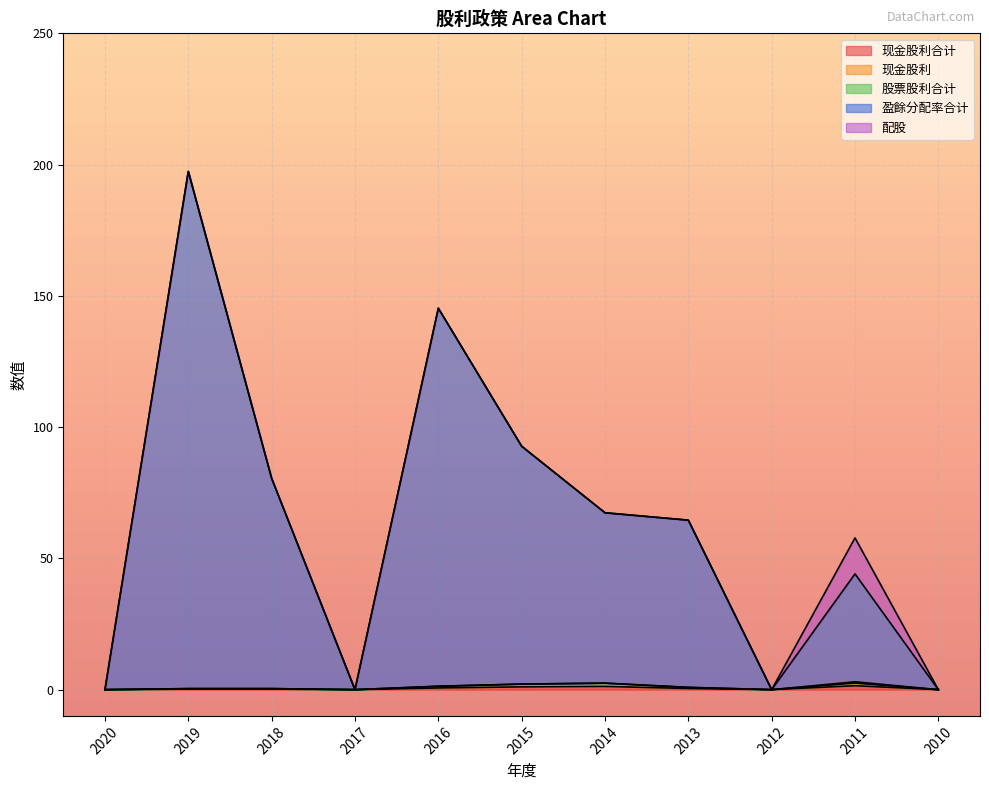

True or false: 现金股利合计 and 现金股利 intersect in this chart.

False